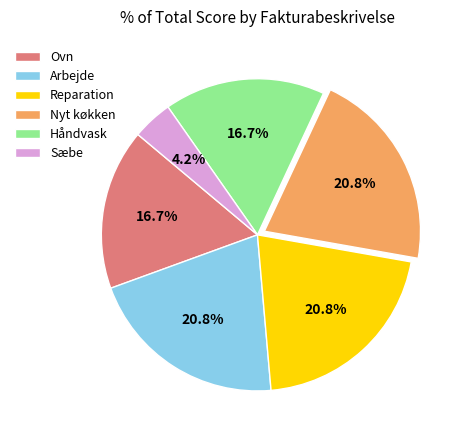

How many segments does this pie chart have?

6